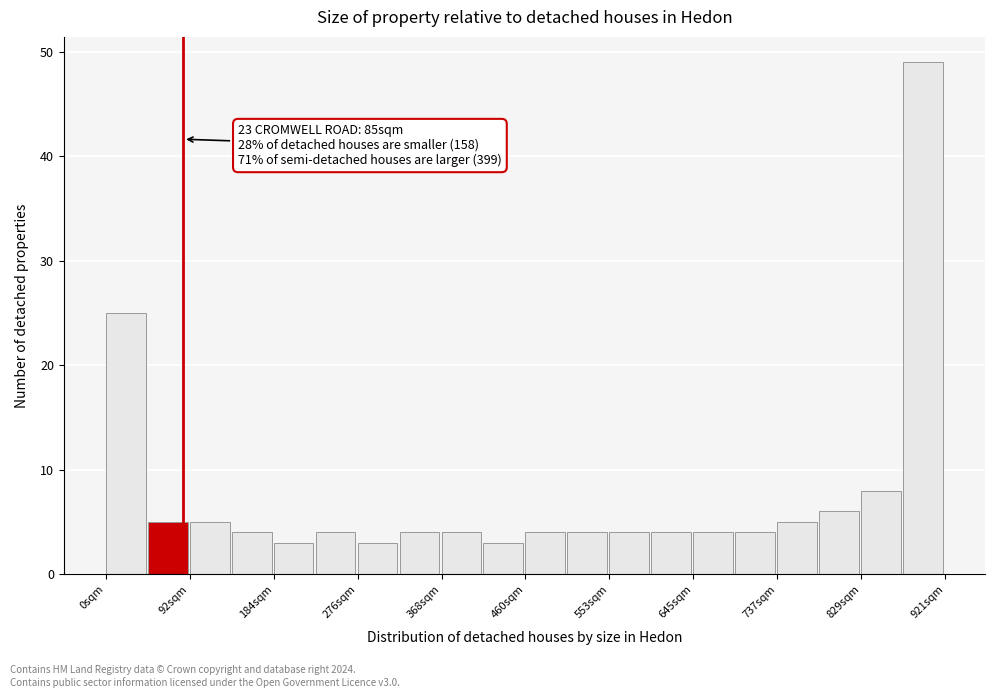

Which range on the x-axis has the tallest bar?

870 to 920